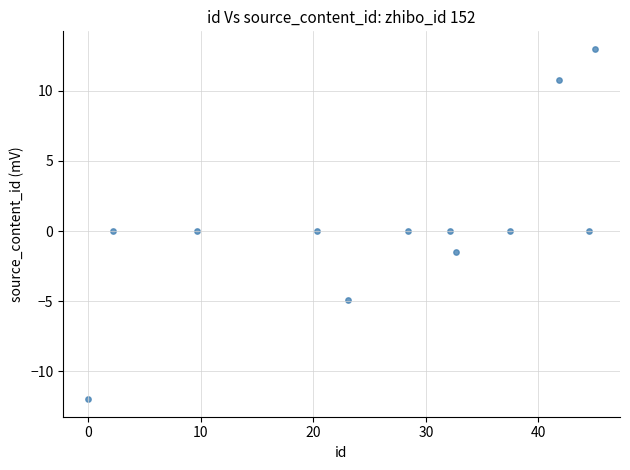

What is the average X value?

26.4